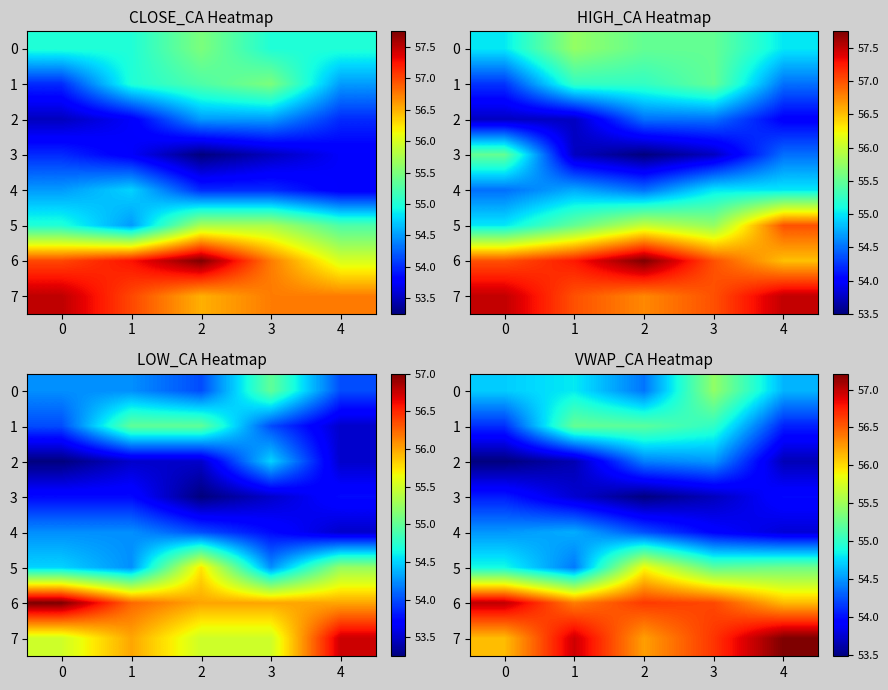

Is the value of 3 at 4 greater than the value of 0 at 4?

No